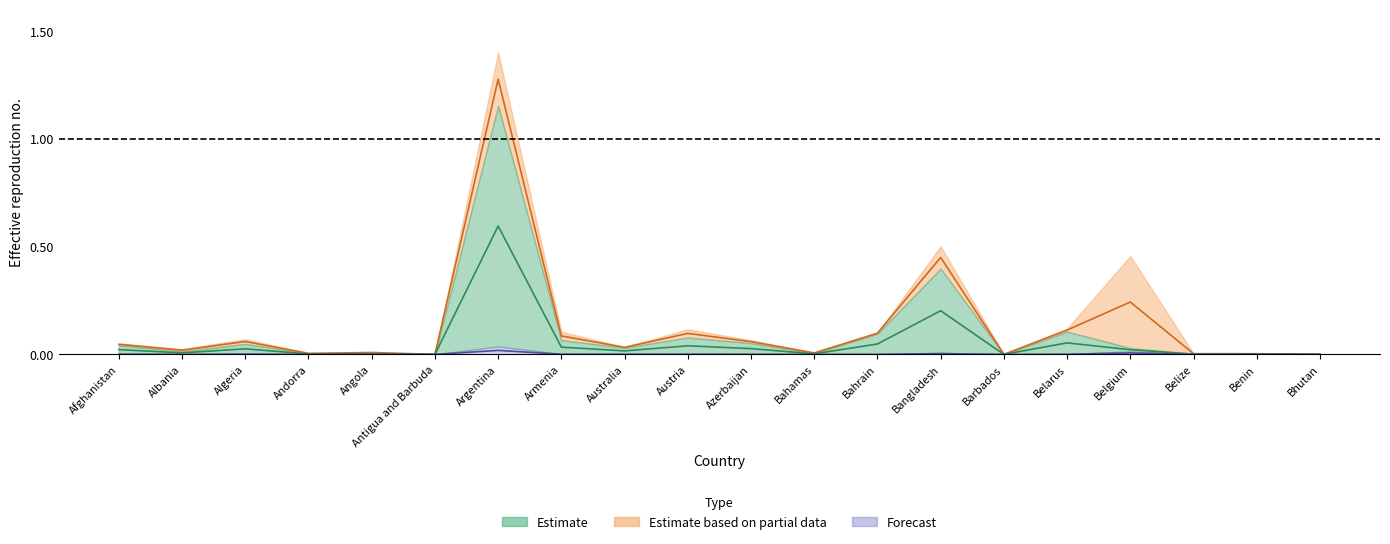

Which category has the highest value in the Deaths series?

Argentina